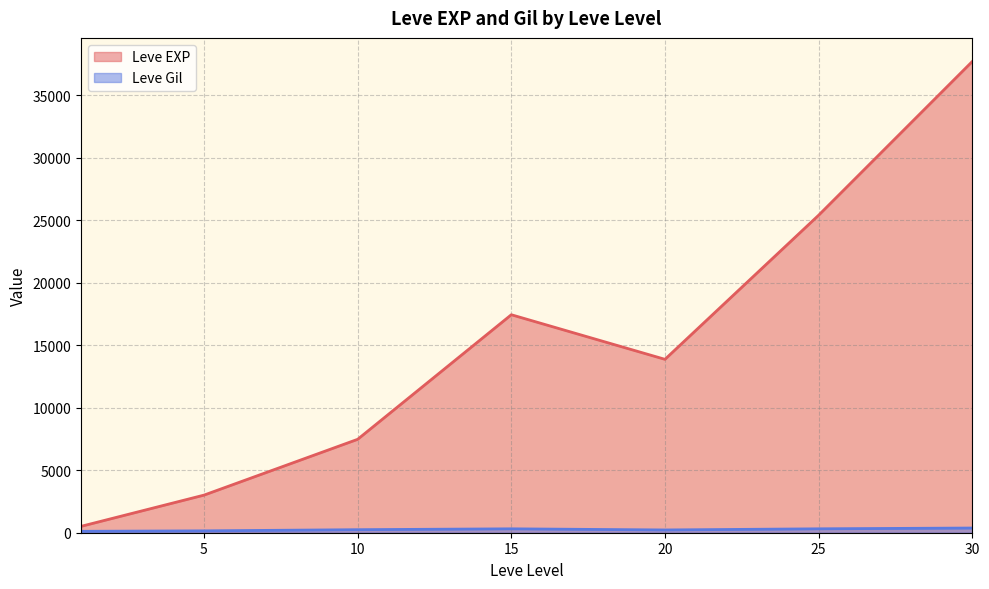

Which series has the widest spread of values?

Leve EXP